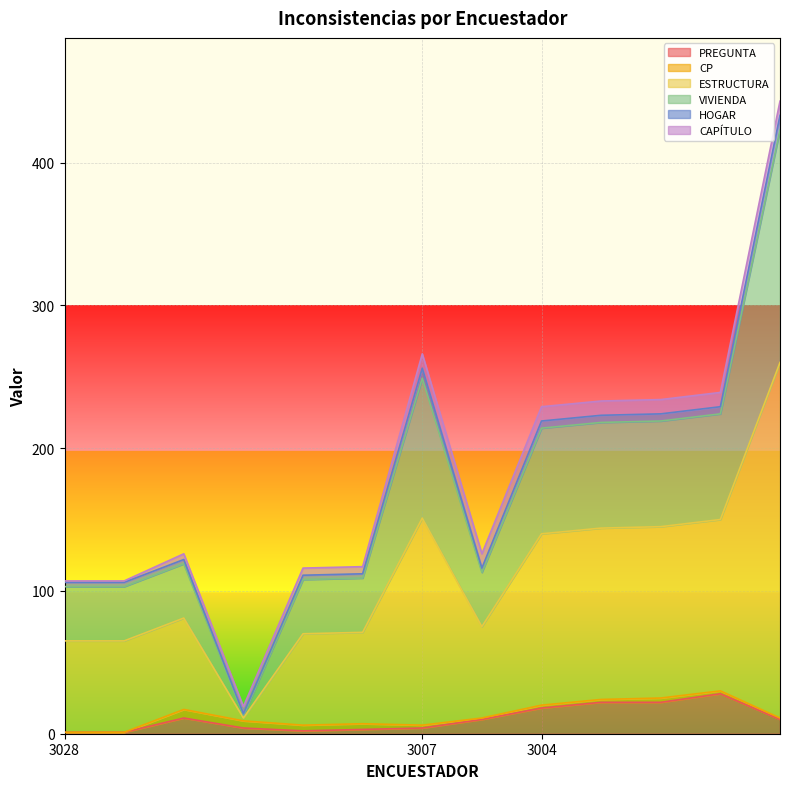

What is the difference between the maximum and minimum values in the HOGAR series?

424